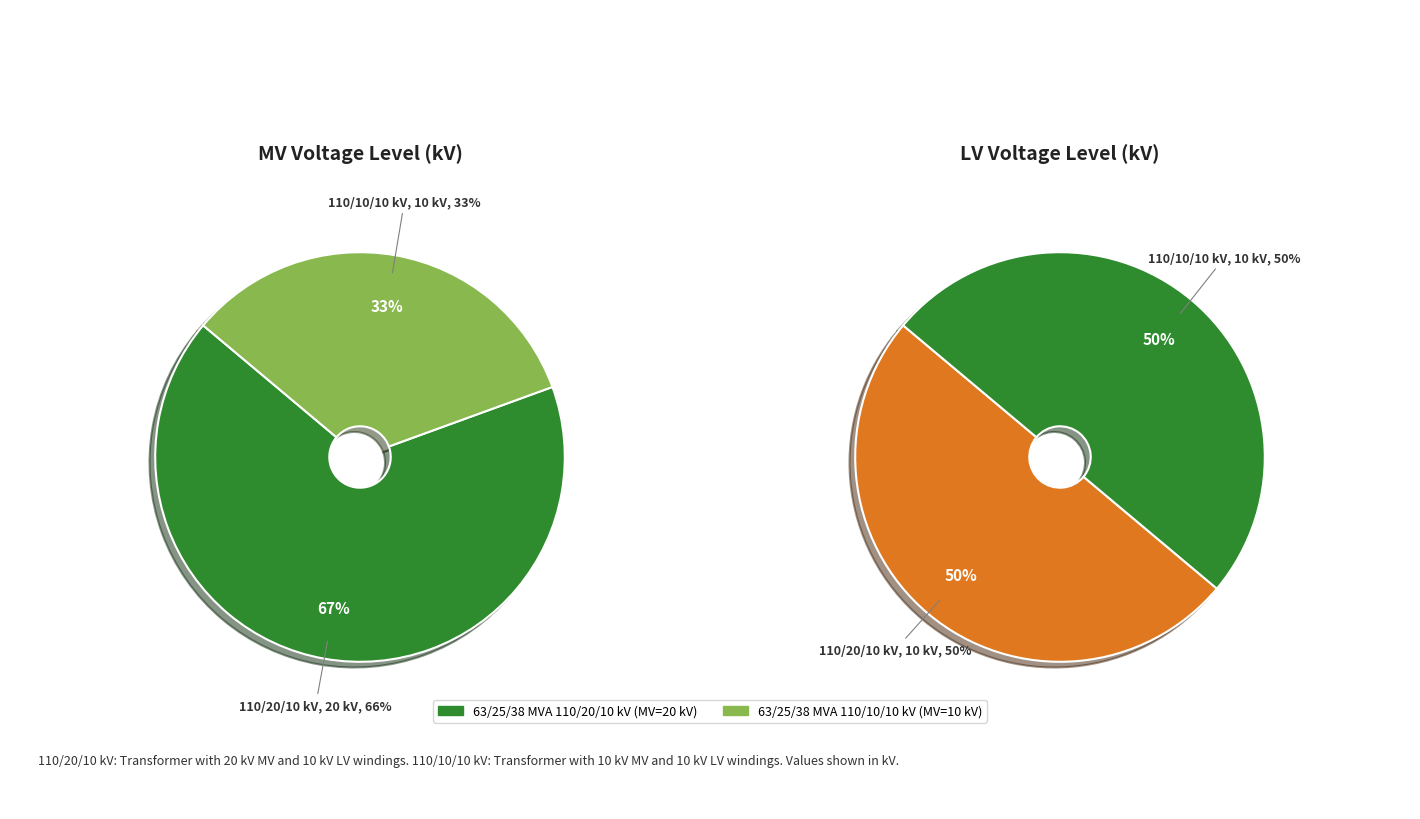

How many segments does this pie chart have?

2